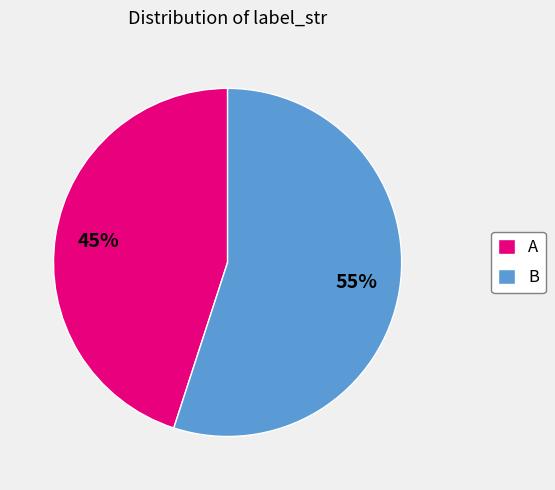

Rank the categories by value from highest to lowest.

B, A